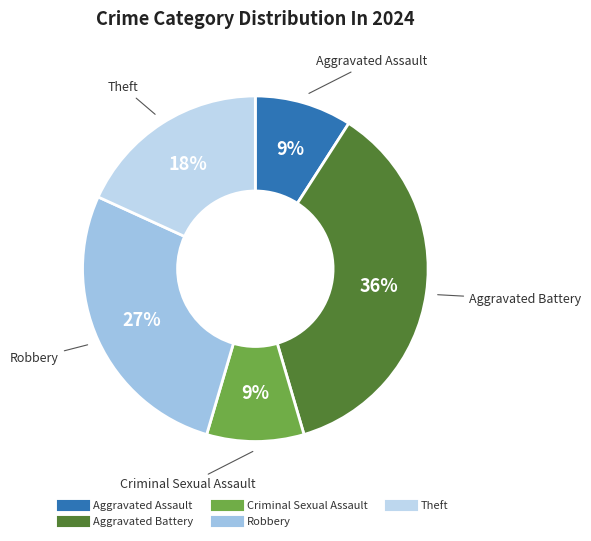

Is there a majority slice in this chart?

No